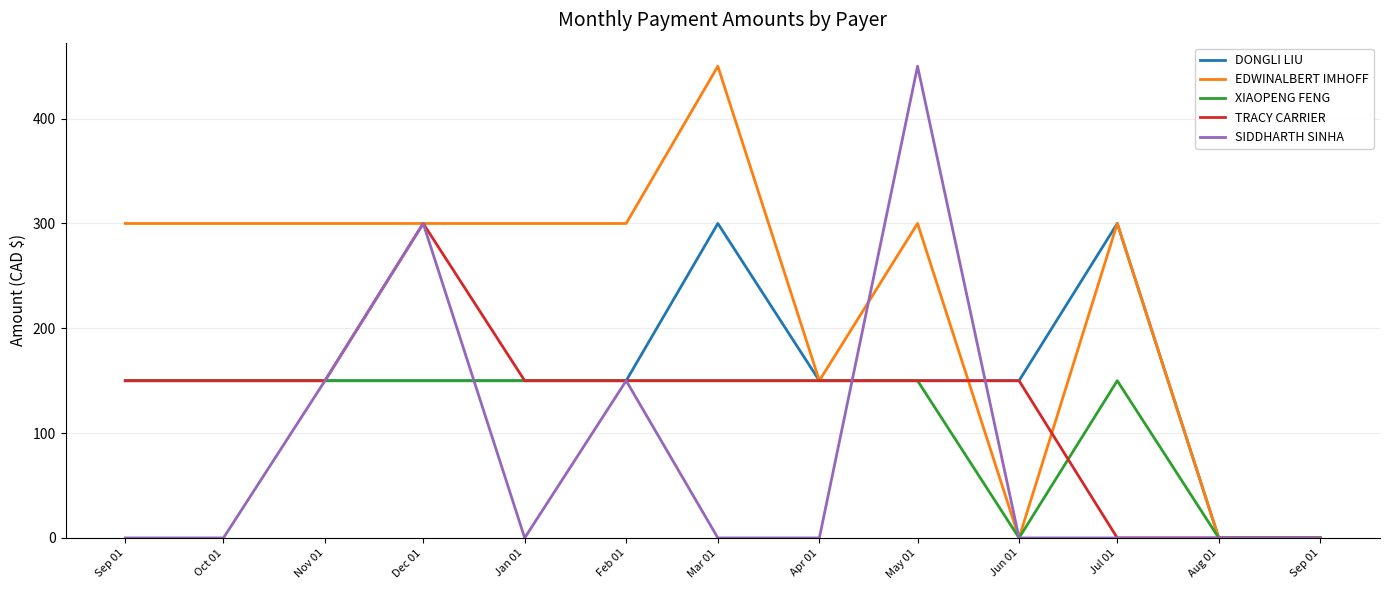

Is the value of EDWINALBERT IMHOFF at May 01 greater than the value of DONGLI LIU at Jun 01?

Yes